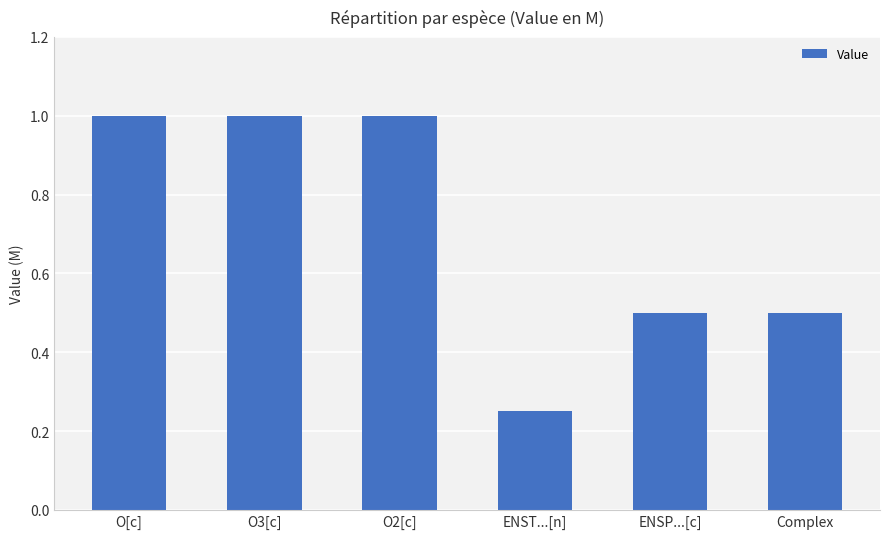

Which label corresponds to the smallest value in the chart?

ENST...[n]